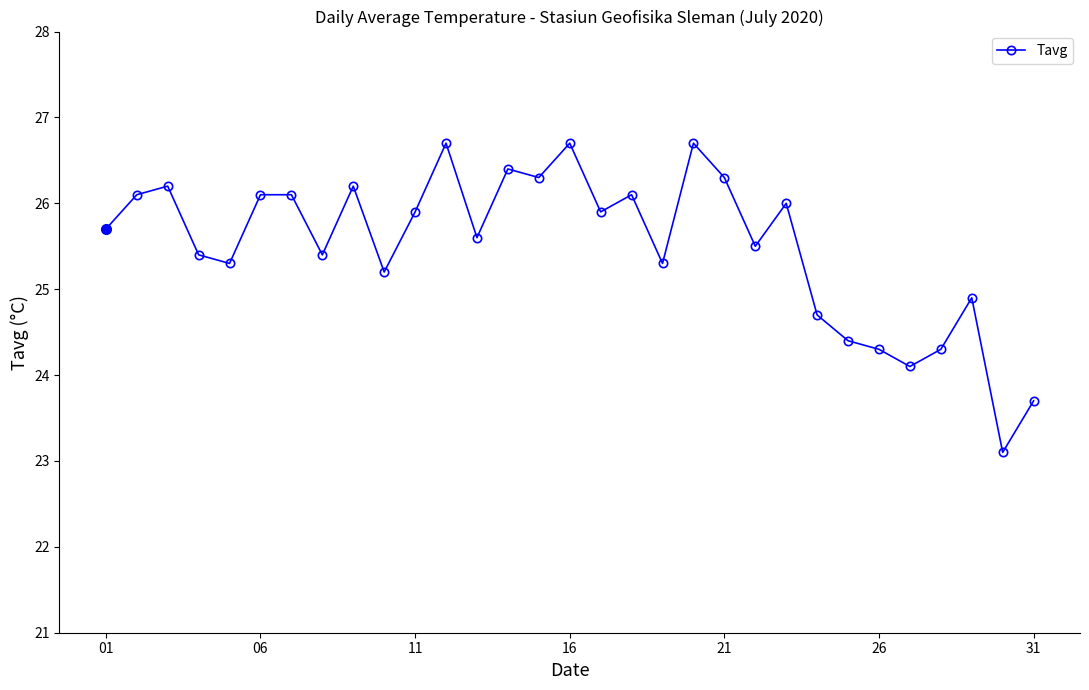

What is the value of the 21st point from the left?

26.3